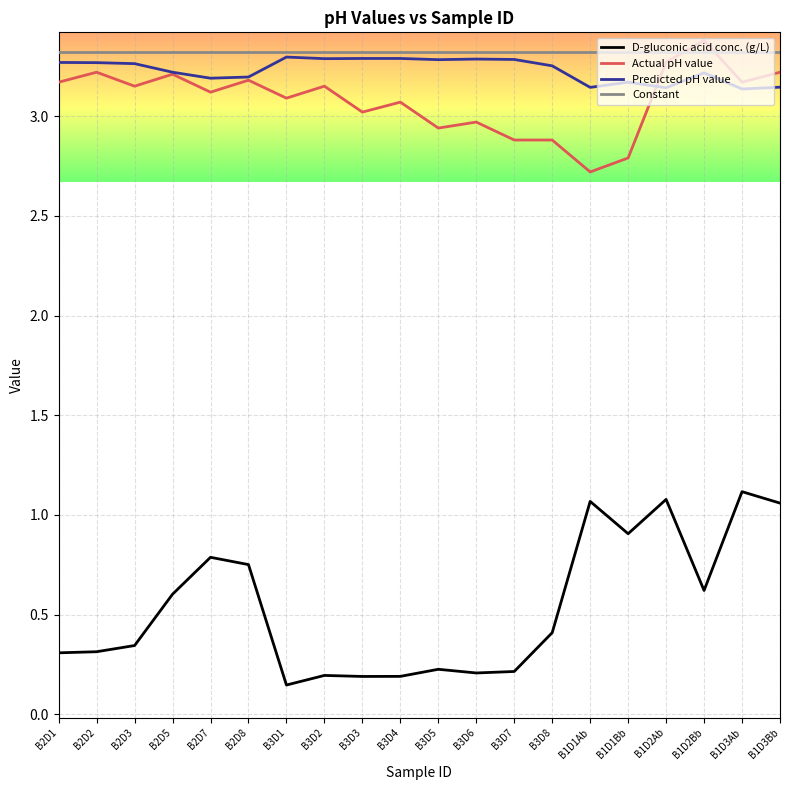

Which series has the widest spread of values?

D-gluconic acid conc. (g/L)